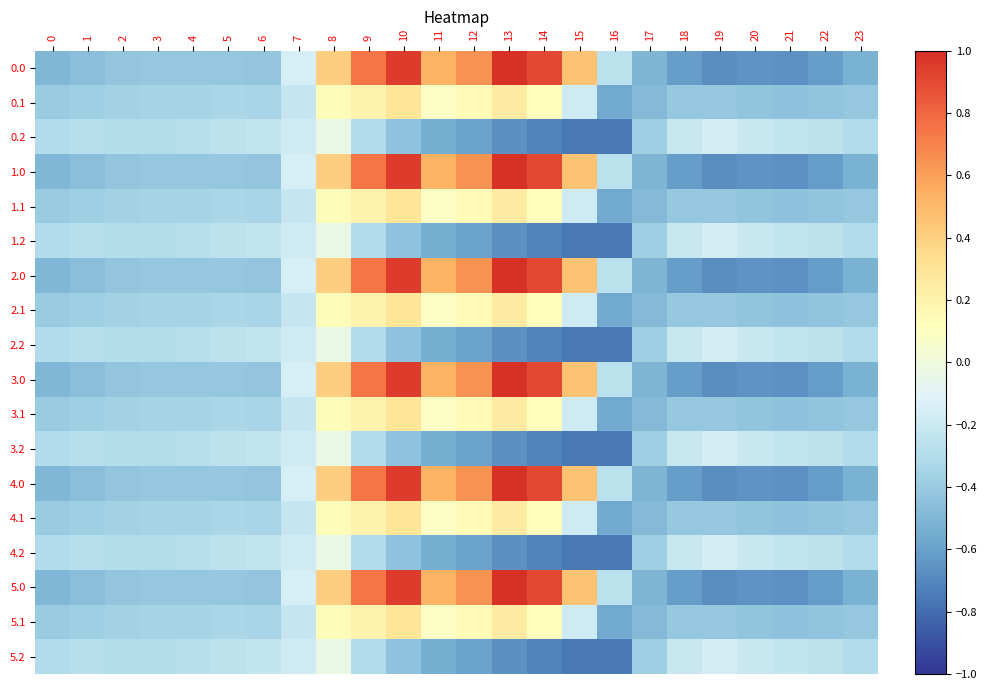

At how many categories does at least one series exceed 0?

8